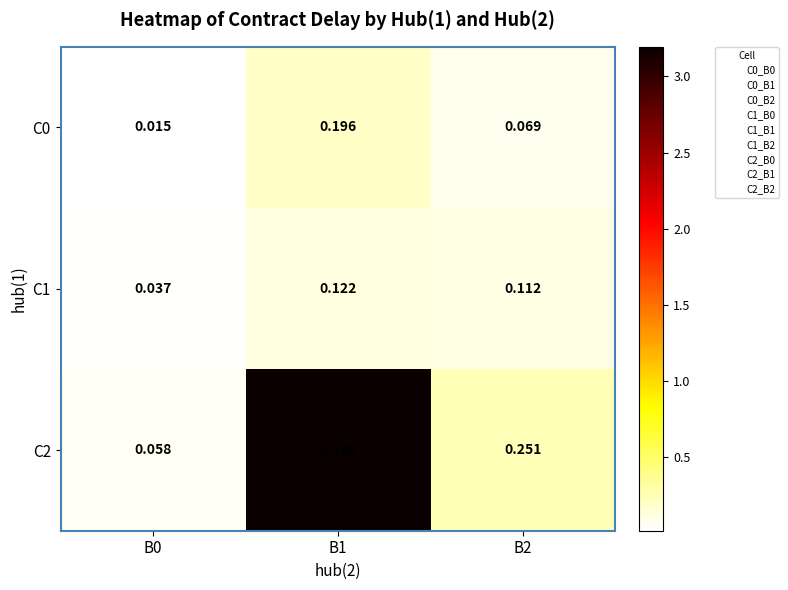

Is the value of C0 at B1 greater than the value of C2 at B0?

Yes